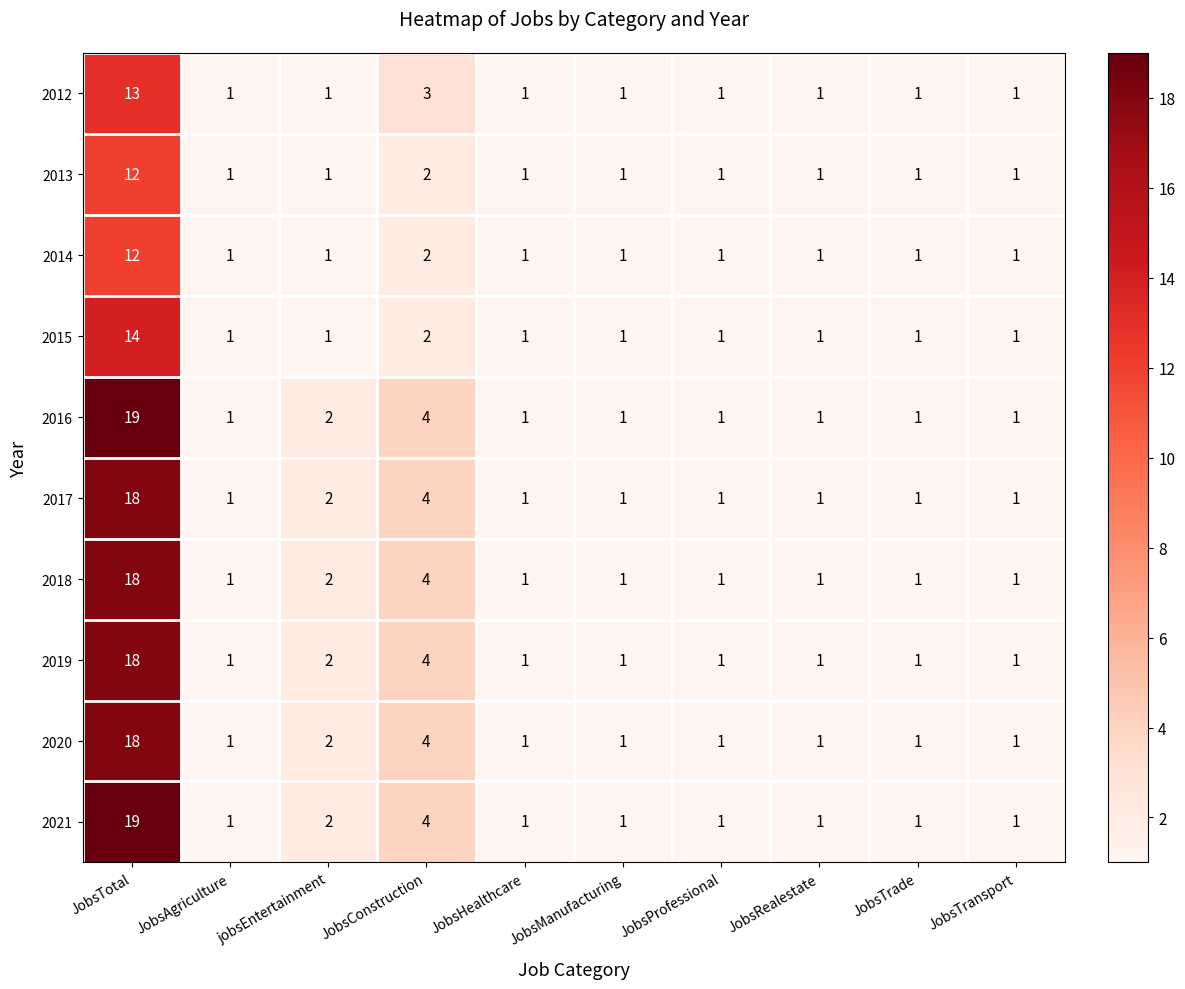

How many distinct data groups are displayed?

10